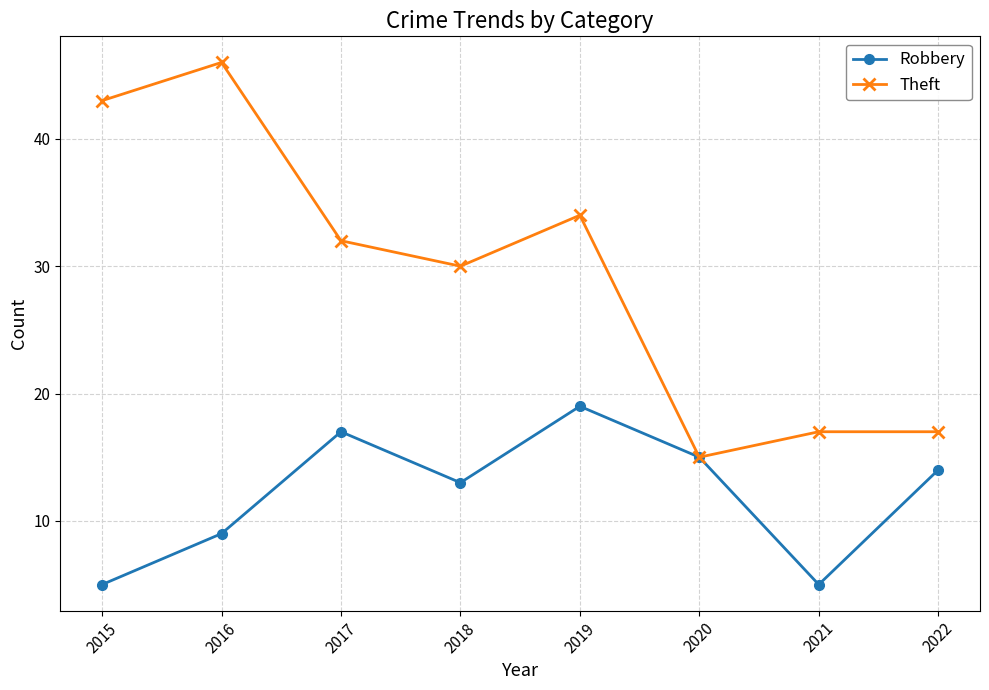

How many data points in Theft are less than 32?

4